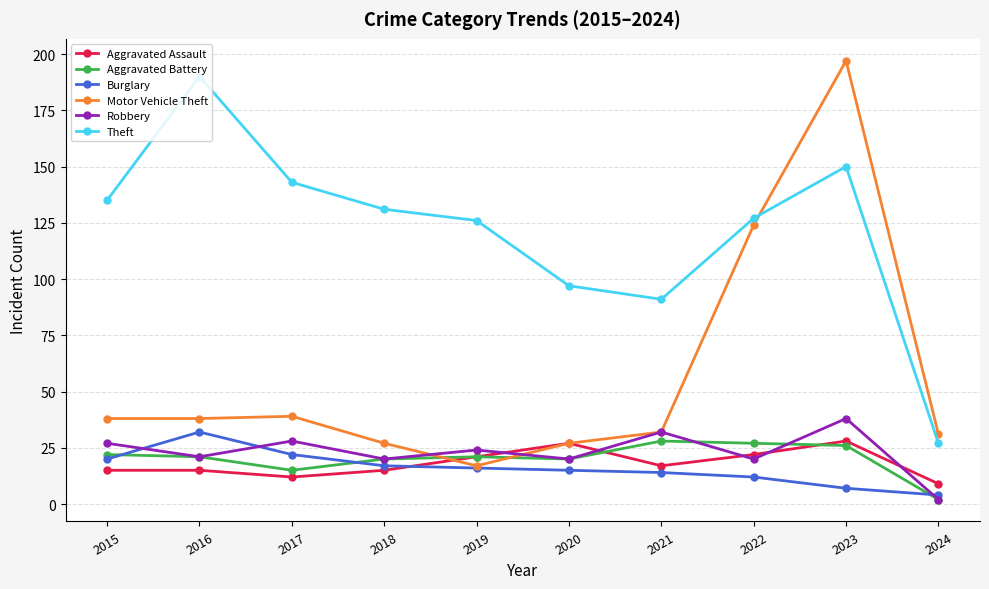

Is it true that Theft equals 91 at 2021?

True